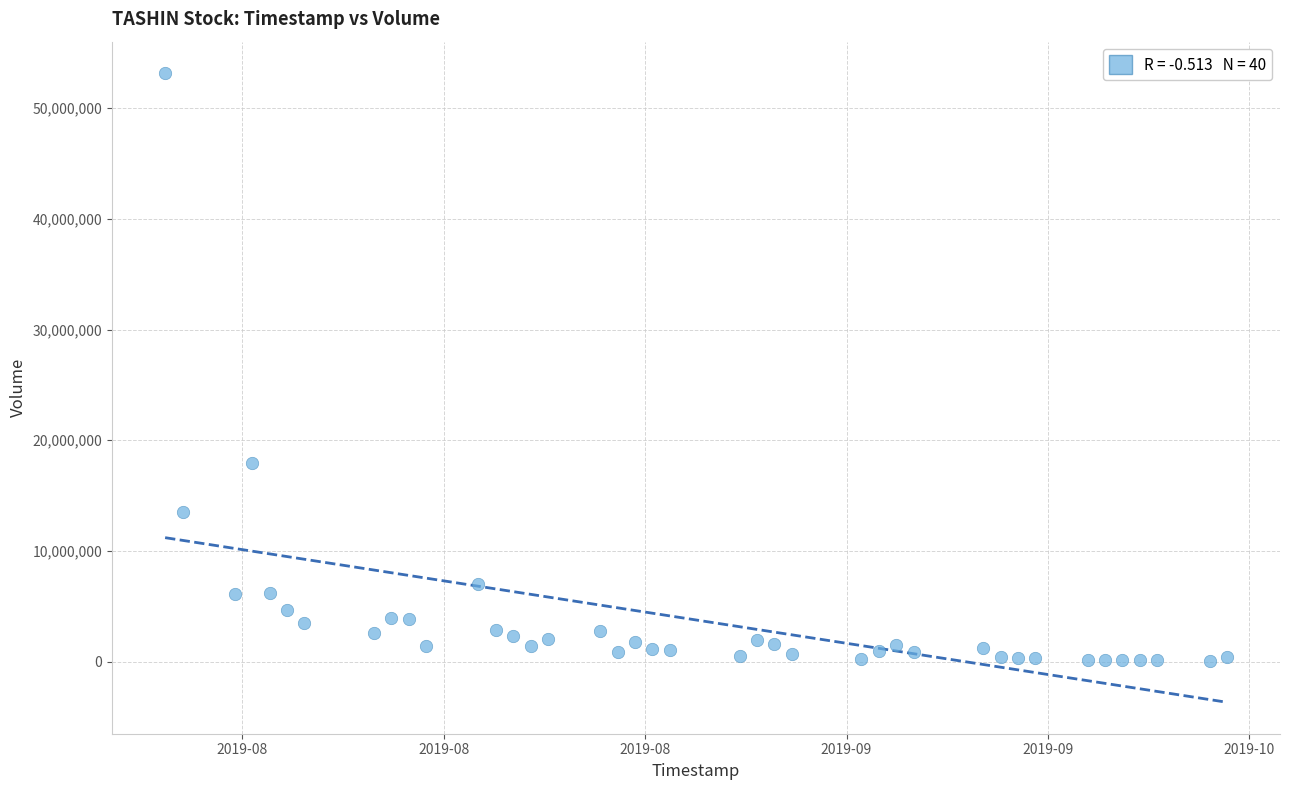

What Y value in the scatter plot is closest to 26622650?

17952900